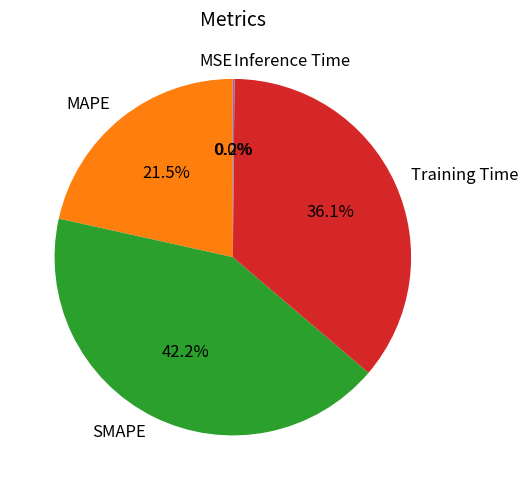

What percentage is the Training Time slice, to the nearest percent?

36%